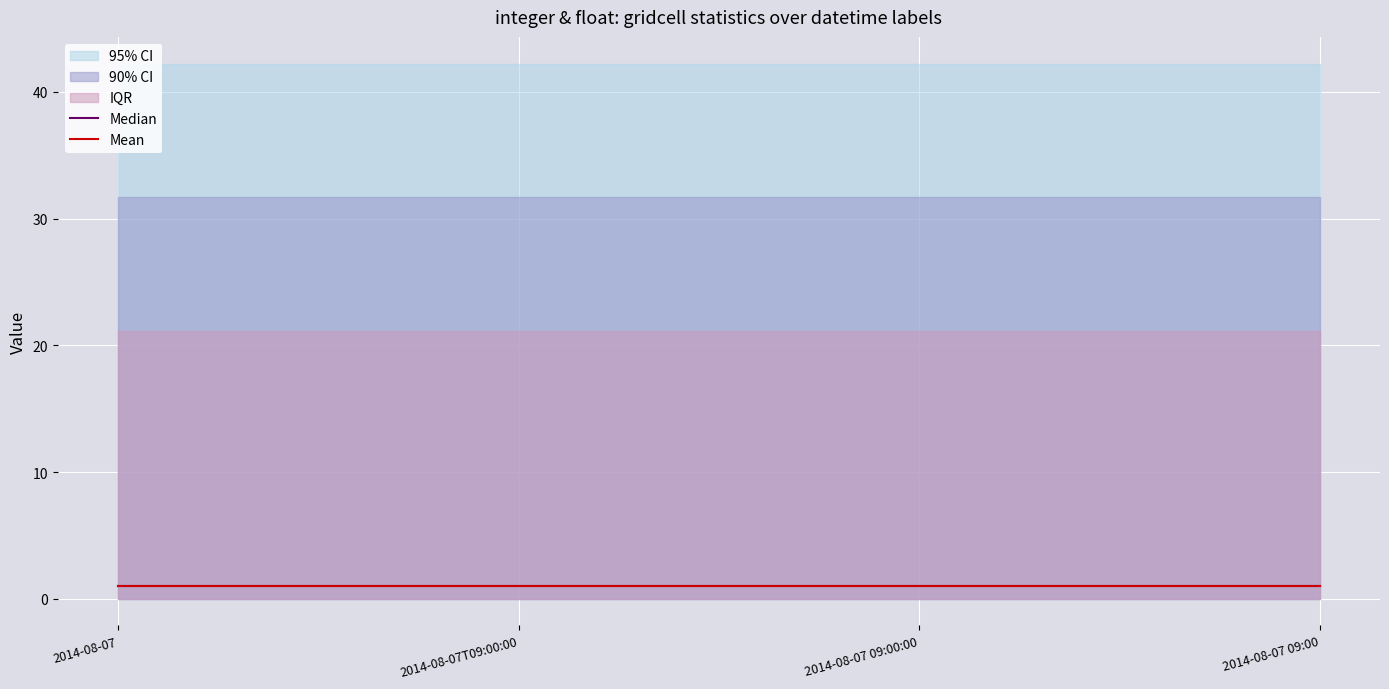

What is the smallest value displayed?

1.0